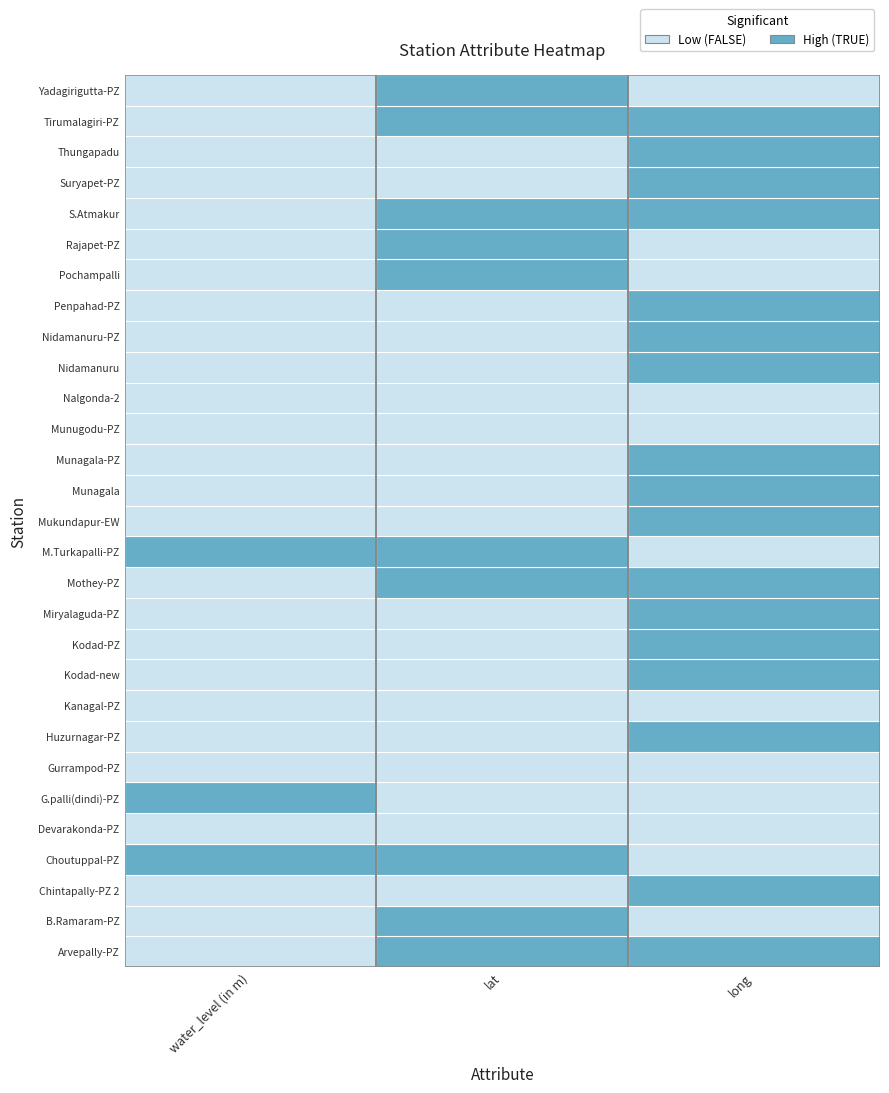

How many data points does each series have?

3